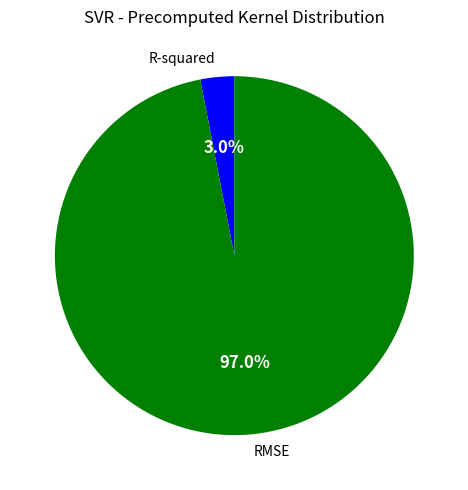

Which category accounts for the majority?

RMSE